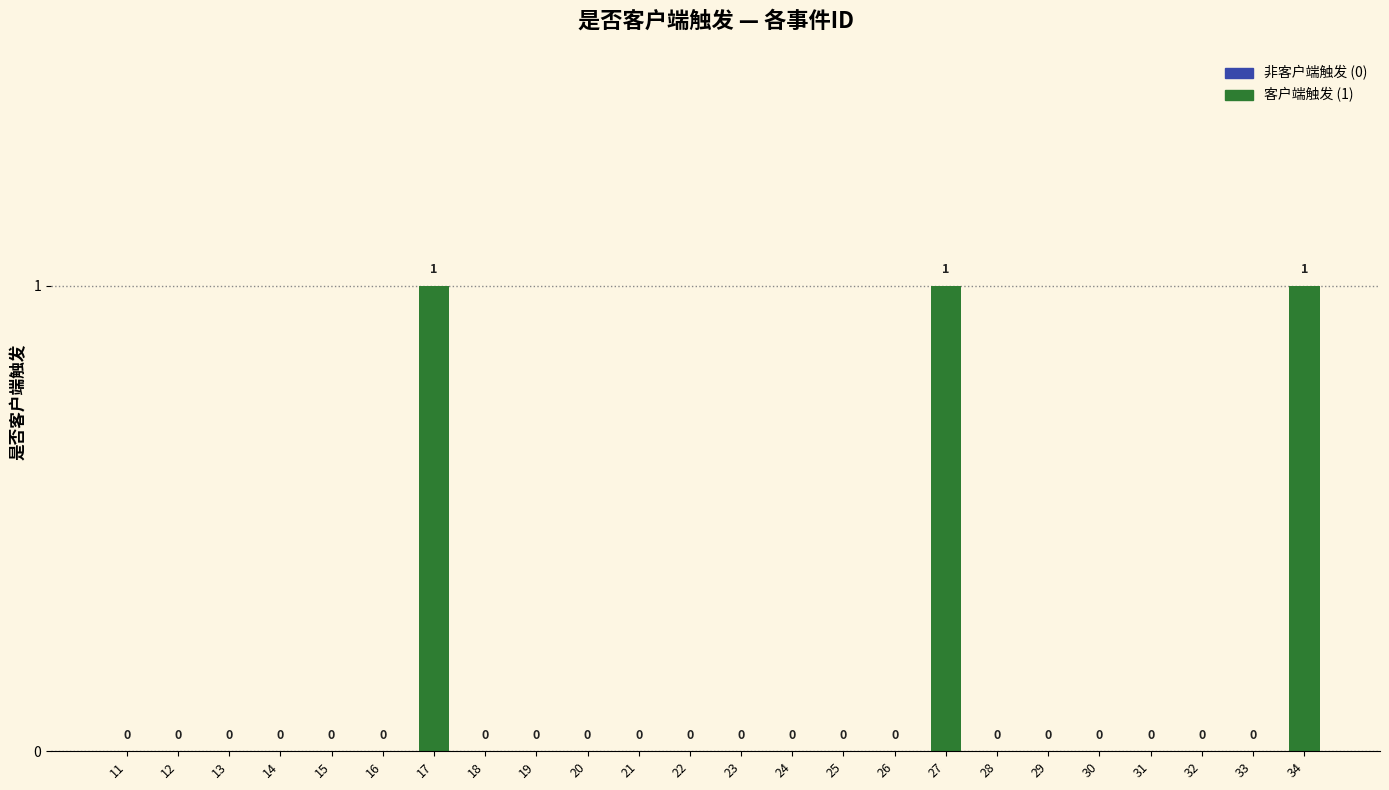

What is the sum of all values?

3